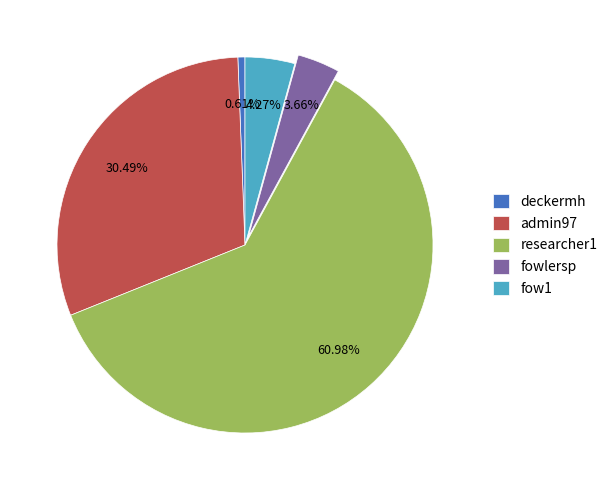

Between fow1 and deckermh, which is larger?

fow1